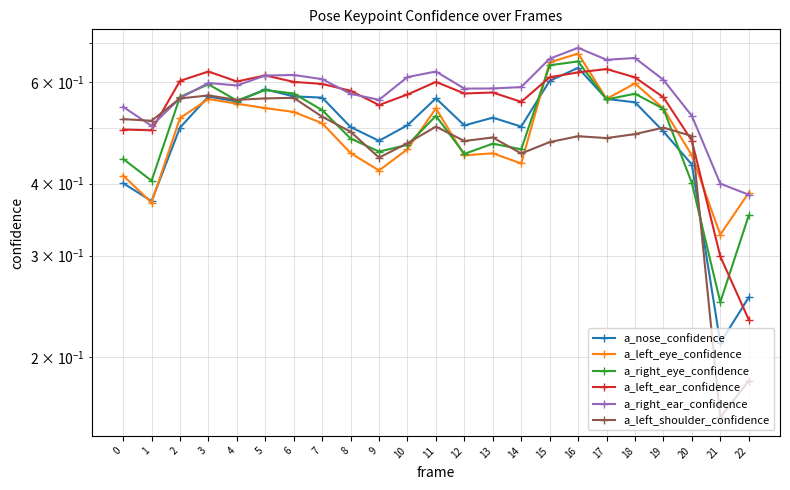

Between 17 and 22, which series saw the biggest shift?

a_left_ear_confidence